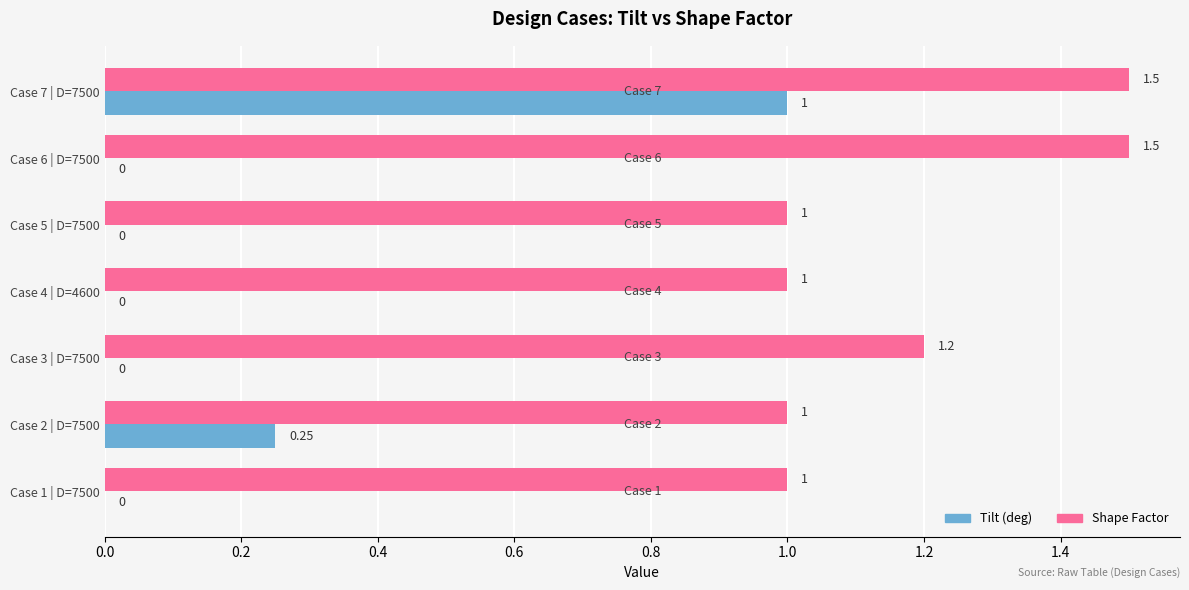

What are all the series names shown in the legend?

Tilt (deg), Shape Factor